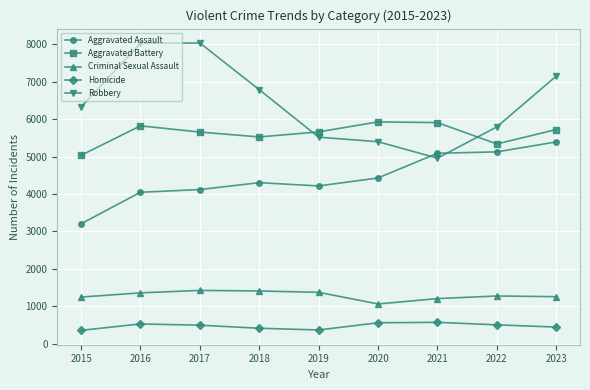

The value of Criminal Sexual Assault at 2021 is 702. True or false?

False